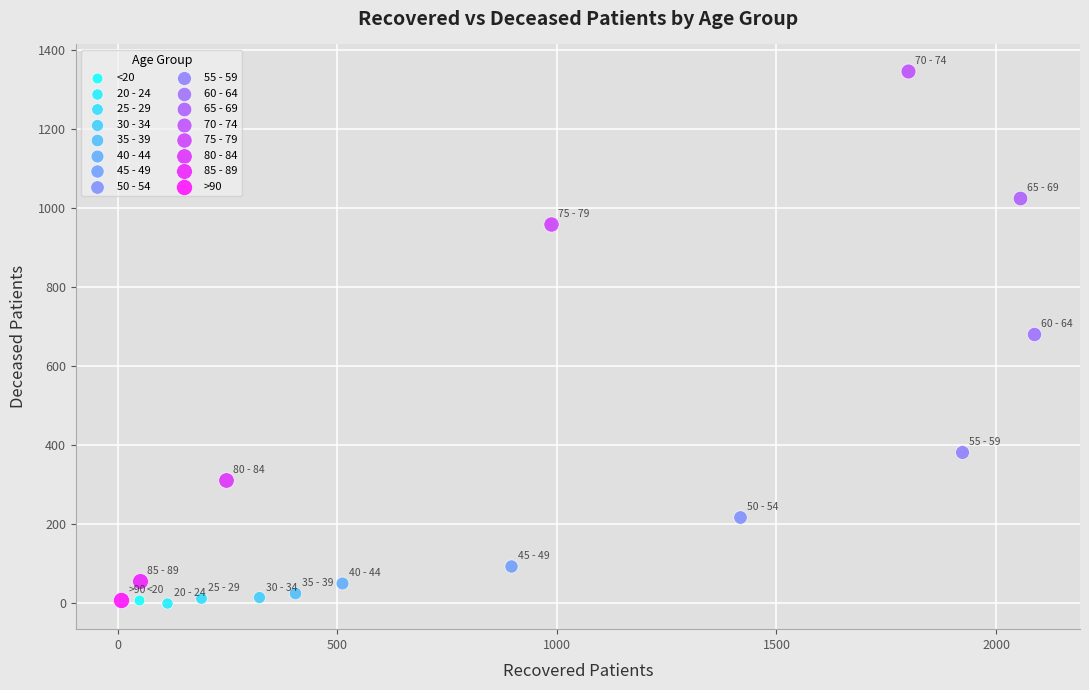

What are all the series names shown in the legend?

<20, 20 - 24, 25 - 29, 30 - 34, 35 - 39, 40 - 44, 45 - 49, 50 - 54, 55 - 59, 60 - 64, 65 - 69, 70 - 74, 75 - 79, 80 - 84, 85 - 89, >90